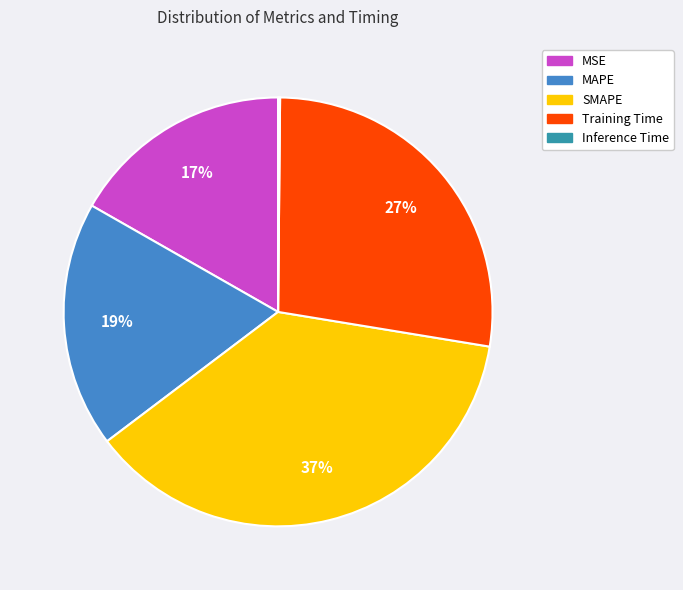

True or false: MSE accounts for 7% of the total.

False